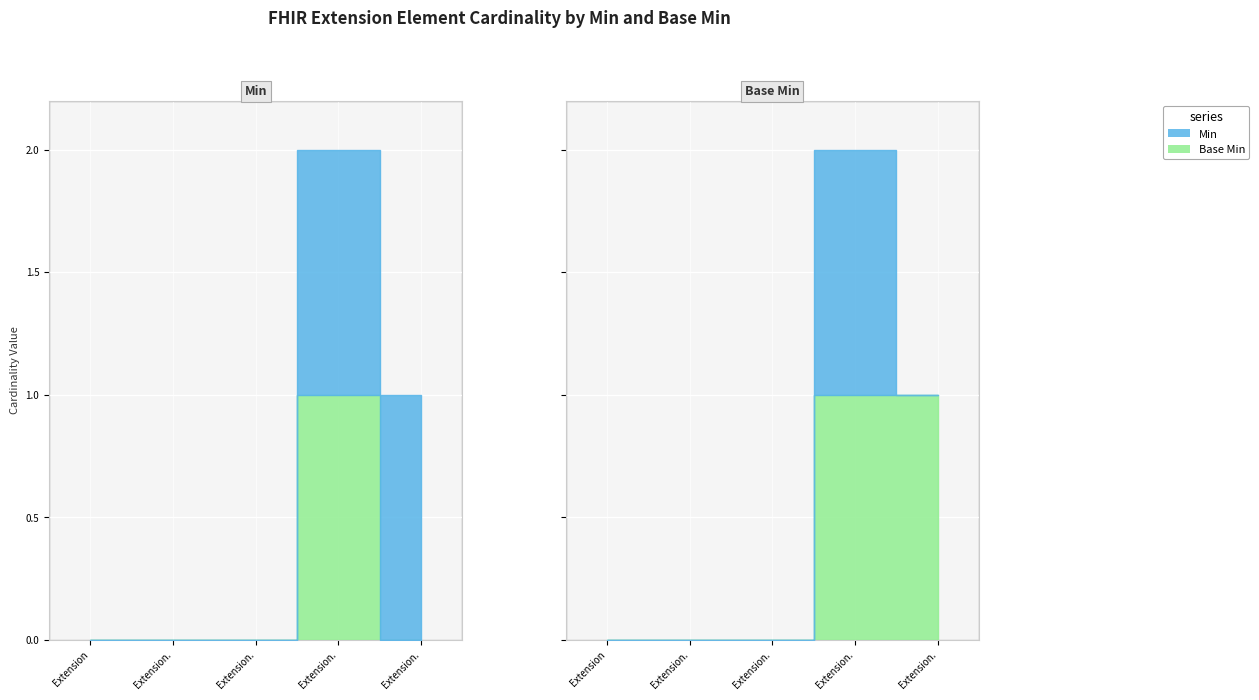

What is the total value across all series at Extension.value[x]?

1